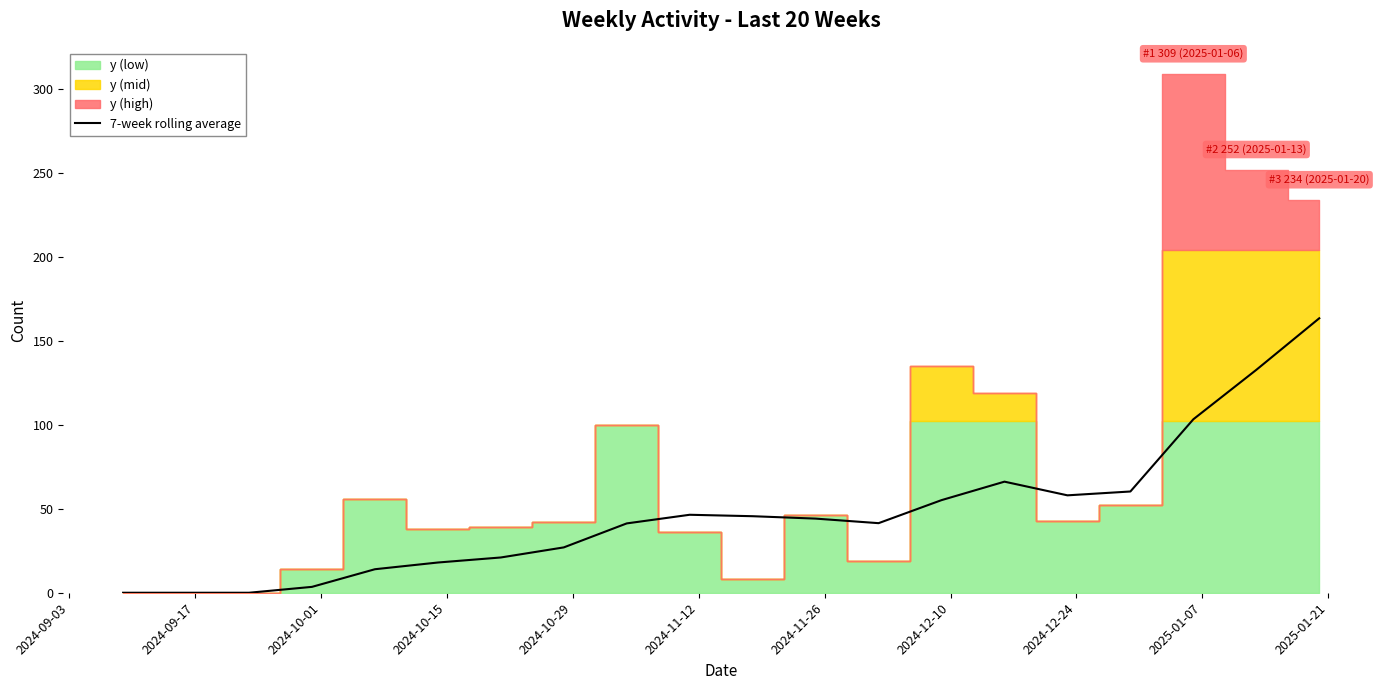

What is the maximum value for 7-week rolling average?

163.4